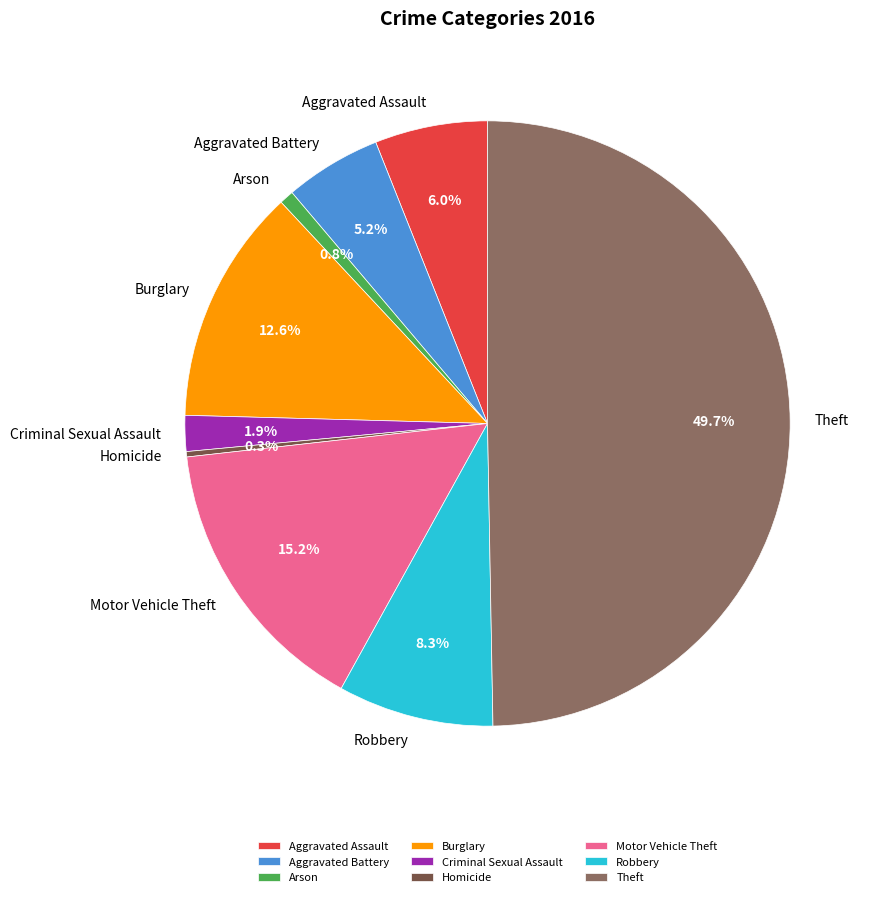

What percentage is NOT represented by Aggravated Battery?

94.8%